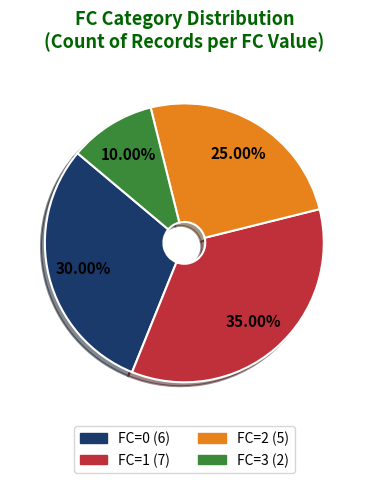

Is the sum of FC=0 and FC=3 greater than half?

No